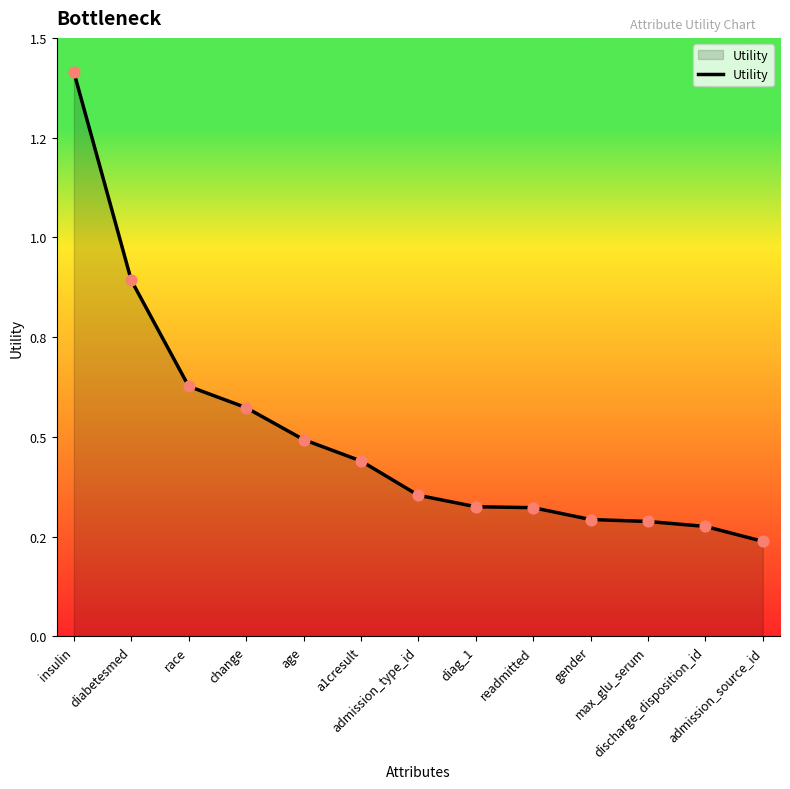

What is the change in value from a1cresult to diag_1?

-0.1